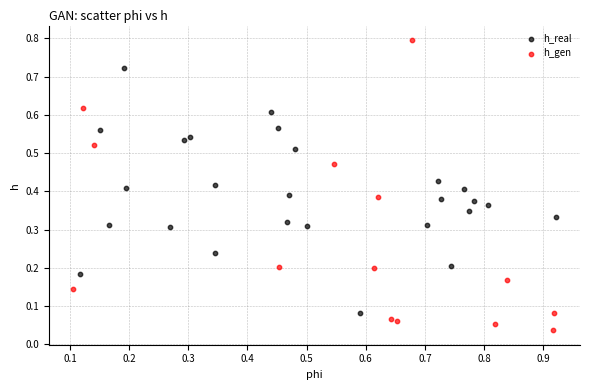

Which series reaches the minimum Y coordinate?

h_gen